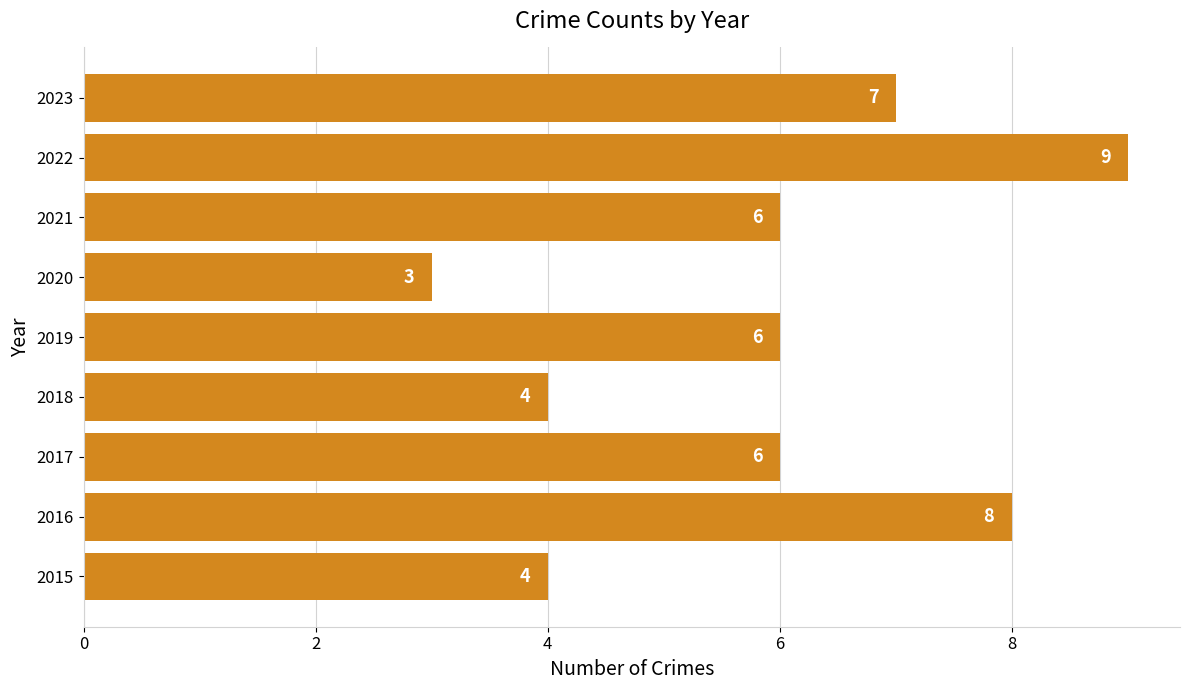

Reading top to bottom, extract all data points from this chart.

2023=7	2022=9	2021=6	2020=3	2019=6	2018=4	2017=6	2016=8	2015=4